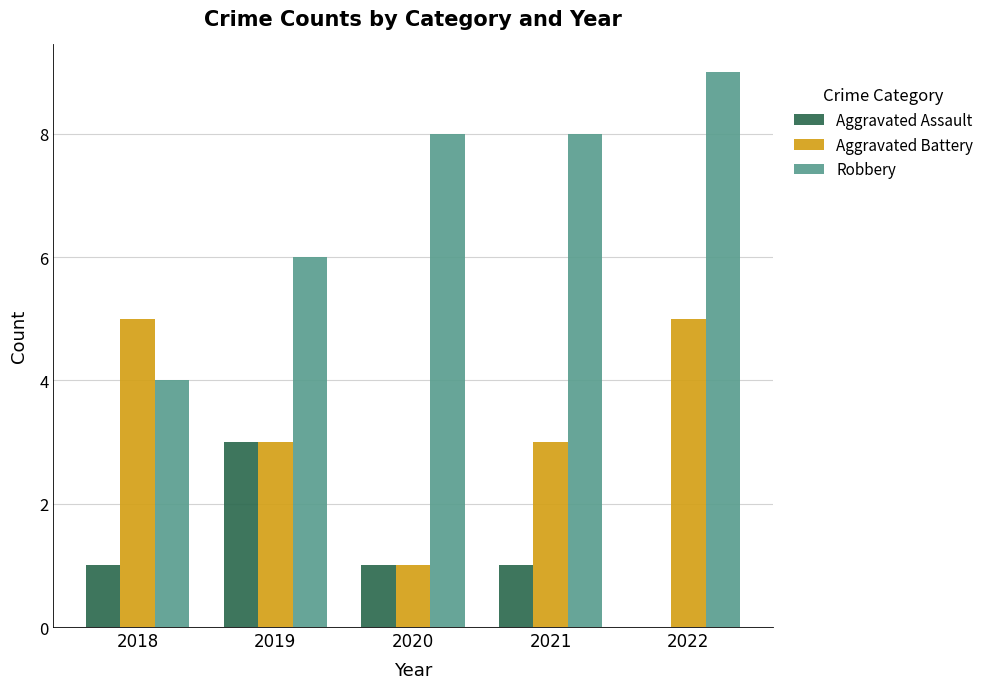

Reading left to right, extract all data points from this chart.

Aggravated Assault: 1	3	1	1	0
Aggravated Battery: 5	3	1	3	5
Robbery: 4	6	8	8	9